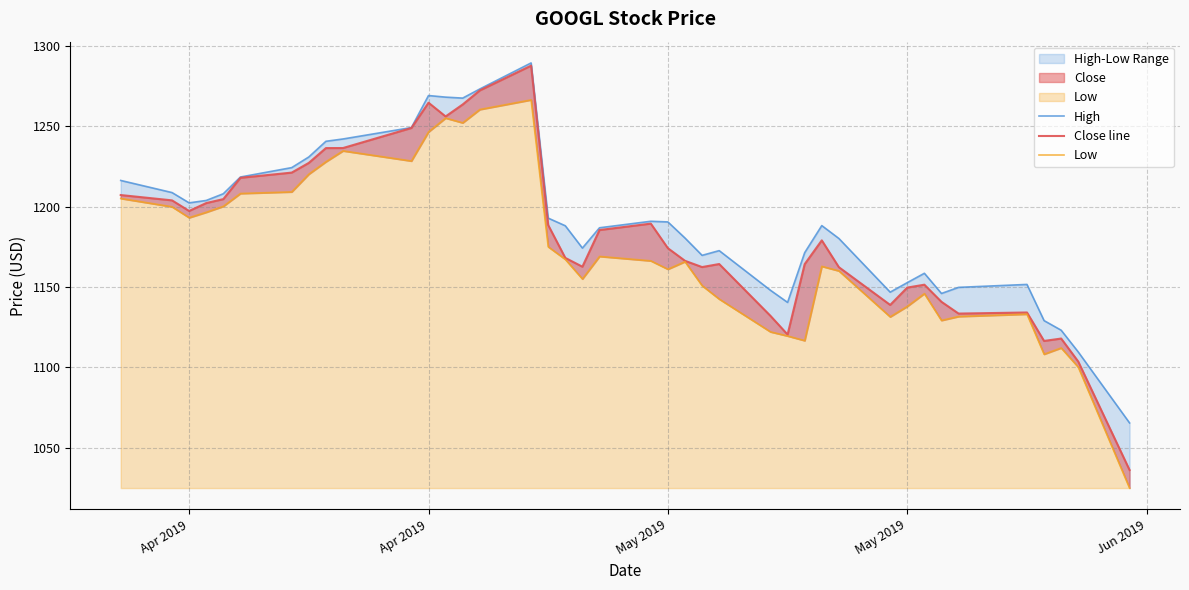

True or false: Low and Close line intersect in this chart.

False